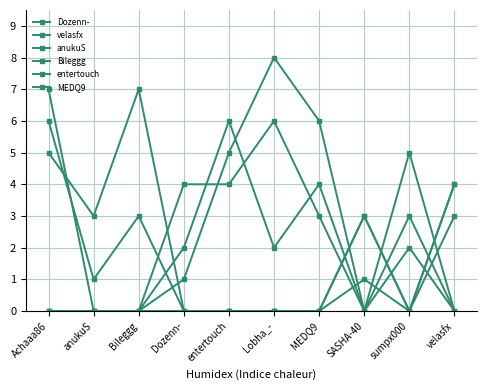

Reading right to left, extract all data points from this chart.

Dozenn-: velasfx=4	sumpx000=0	SASHA-40=3	MEDQ9=0	Lobha_-=0	entertouch=0	Dozenn-=0	Bileggg=0	anukuS=0	Achaaa86=7
velasfx: velasfx=0	sumpx000=3	SASHA-40=0	MEDQ9=6	Lobha_-=8	entertouch=5	Dozenn-=1	Bileggg=0	anukuS=0	Achaaa86=0
anukuS: velasfx=0	sumpx000=2	SASHA-40=0	MEDQ9=3	Lobha_-=6	entertouch=4	Dozenn-=4	Bileggg=0	anukuS=0	Achaaa86=0
Bileggg: velasfx=0	sumpx000=5	SASHA-40=0	MEDQ9=4	Lobha_-=2	entertouch=6	Dozenn-=2	Bileggg=0	anukuS=0	Achaaa86=0
entertouch: velasfx=4	sumpx000=0	SASHA-40=3	MEDQ9=0	Lobha_-=0	entertouch=0	Dozenn-=0	Bileggg=3	anukuS=1	Achaaa86=6
MEDQ9: velasfx=3	sumpx000=0	SASHA-40=1	MEDQ9=0	Lobha_-=0	entertouch=0	Dozenn-=0	Bileggg=7	anukuS=3	Achaaa86=5